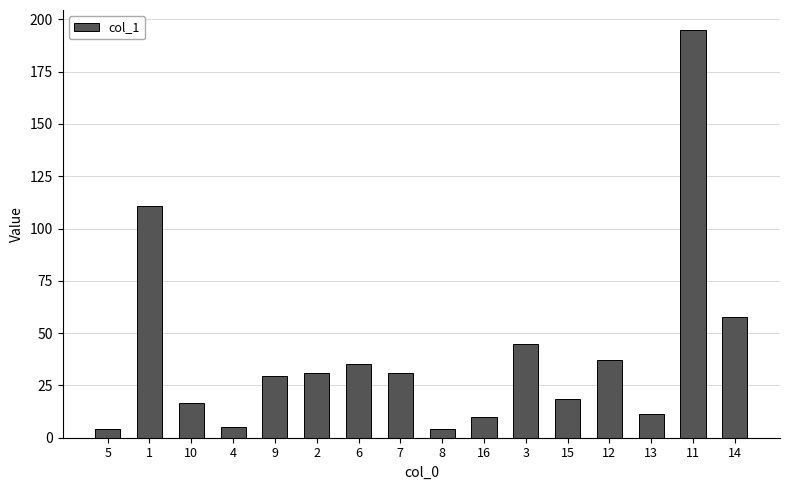

At which category does the chart reach its peak across all series?

11